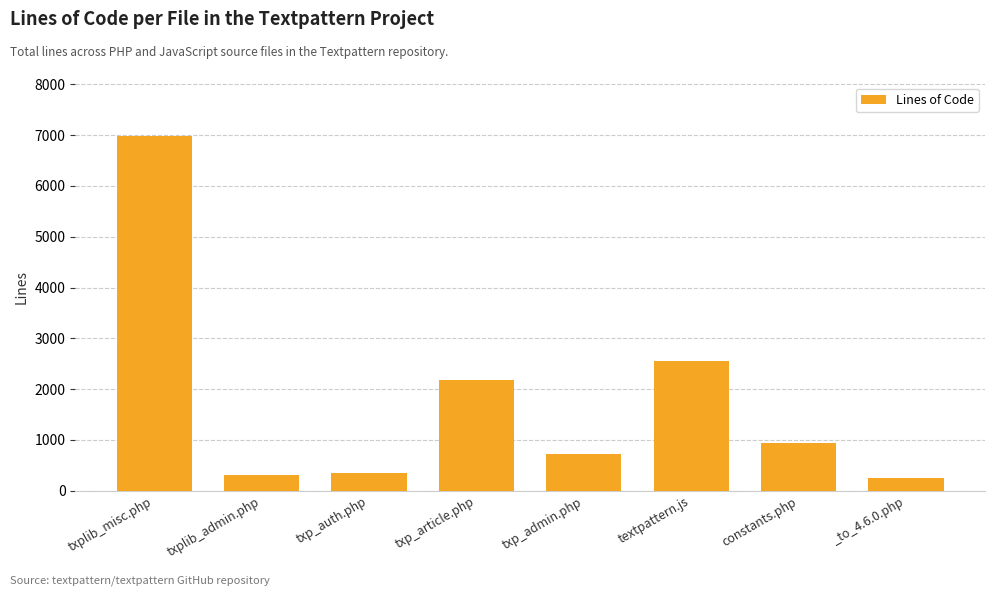

Reading left to right, what are all the values shown in this chart?

txplib_misc.php=6986	txplib_admin.php=314	txp_auth.php=353	txp_article.php=2187	txp_admin.php=722	textpattern.js=2554	constants.php=939	_to_4.6.0.php=251